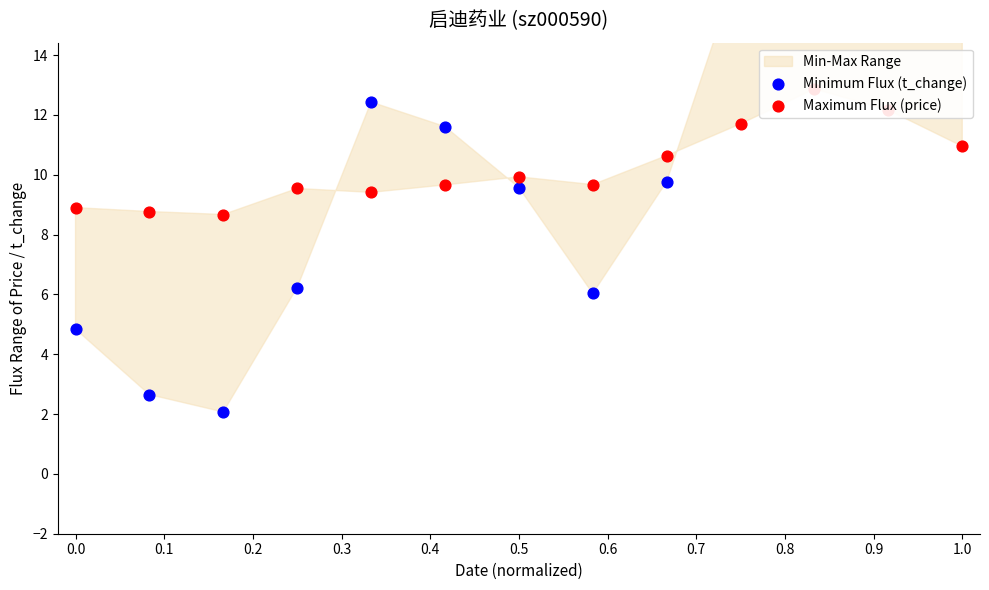

At how many categories does at least one series exceed 16?

4